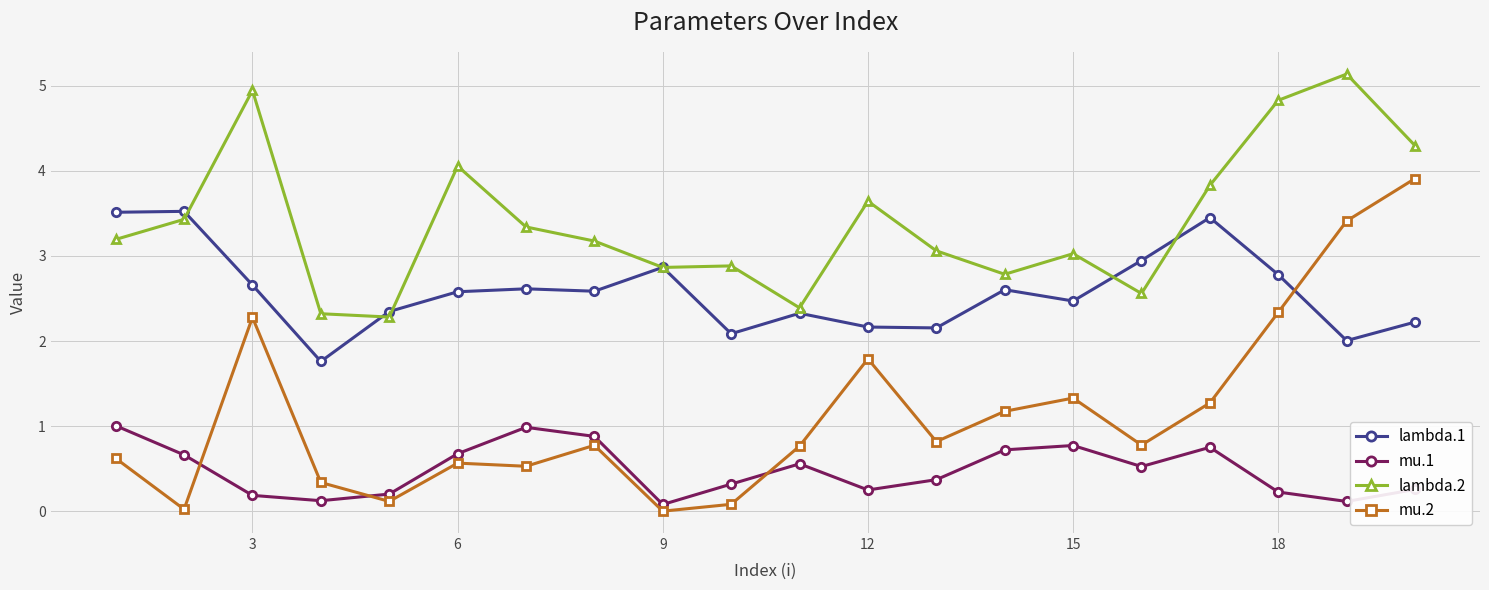

What is the value of the lambda.2 point at the 14th from the left?

2.8